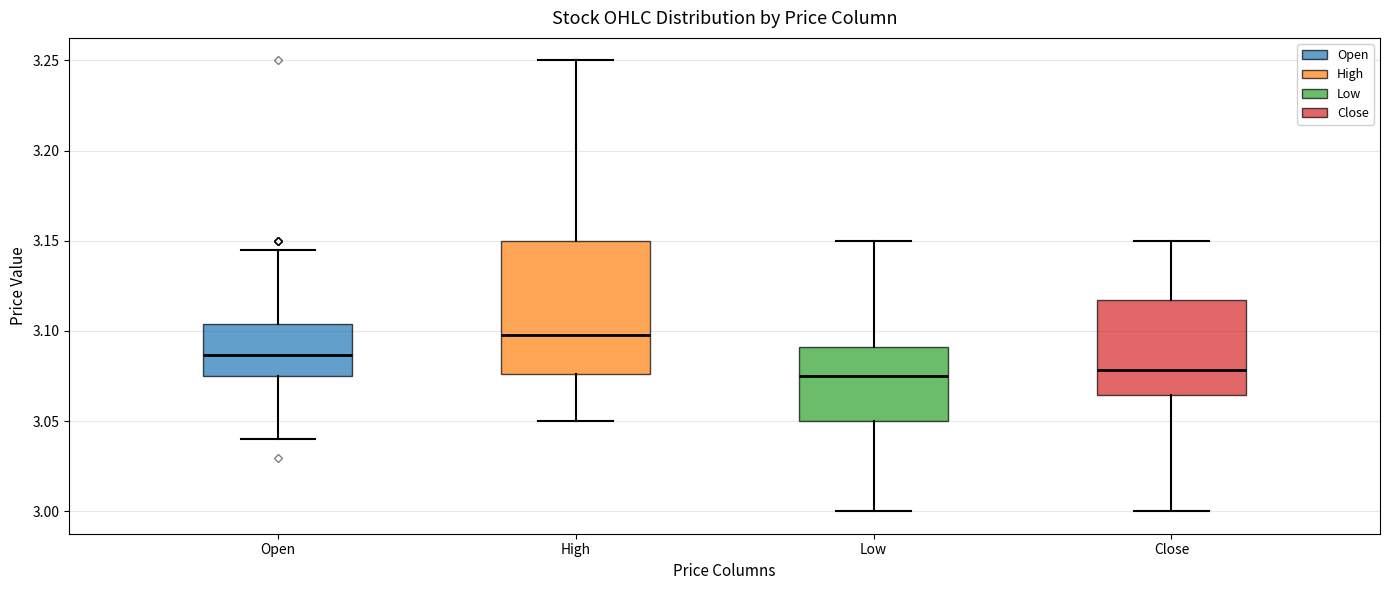

Comparing the boxes themselves (not the whiskers), which one is the tallest?

High